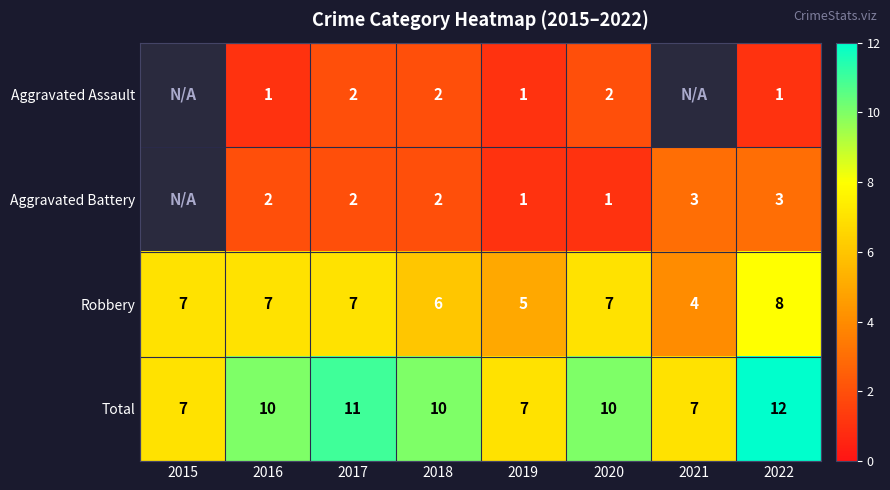

Is the value of Robbery at 2019 greater than the value of Aggravated Battery at 2020?

Yes